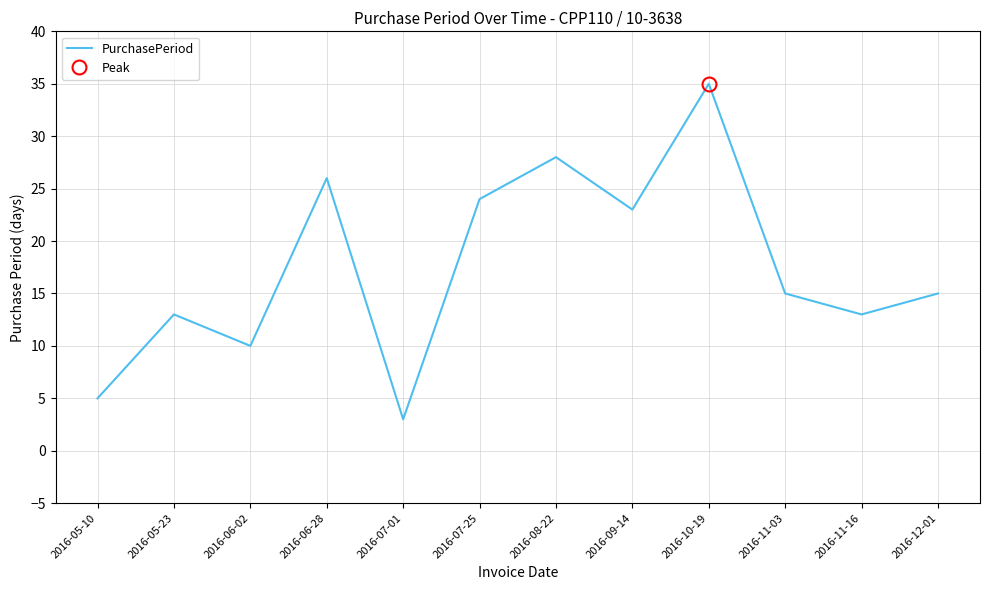

List the labels in order of value, smallest first.

2016-07-01, 2016-05-10, 2016-06-02, 2016-05-23, 2016-11-16, 2016-11-03, 2016-12-01, 2016-09-14, 2016-07-25, 2016-06-28, 2016-08-22, 2016-10-19